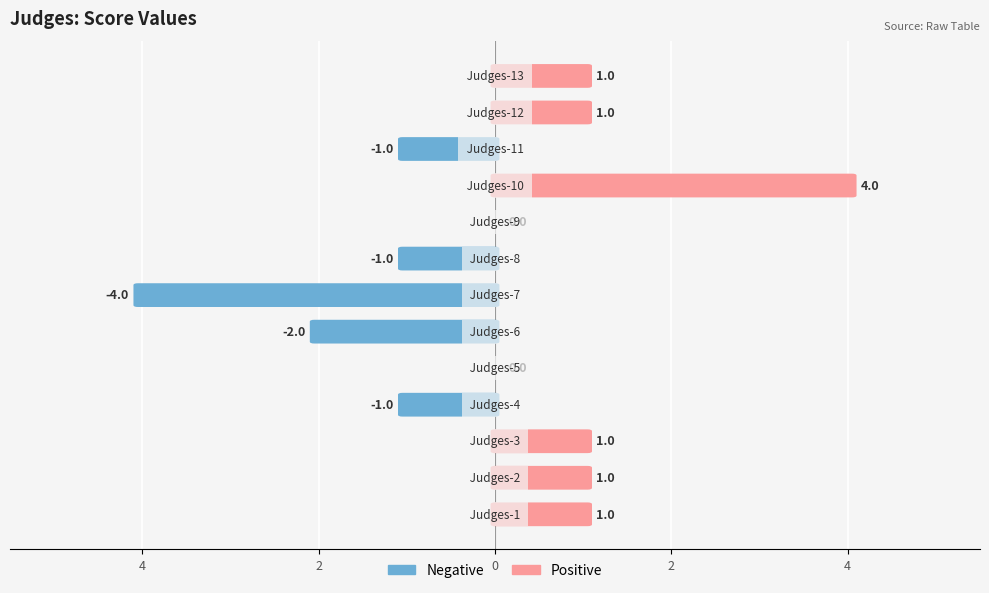

What is the highest value of the Positive series?

4